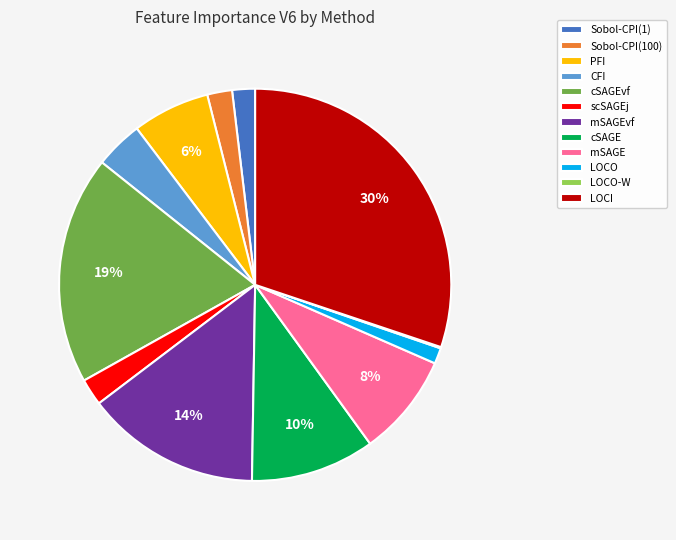

What is the largest slice in the pie chart?

LOCI